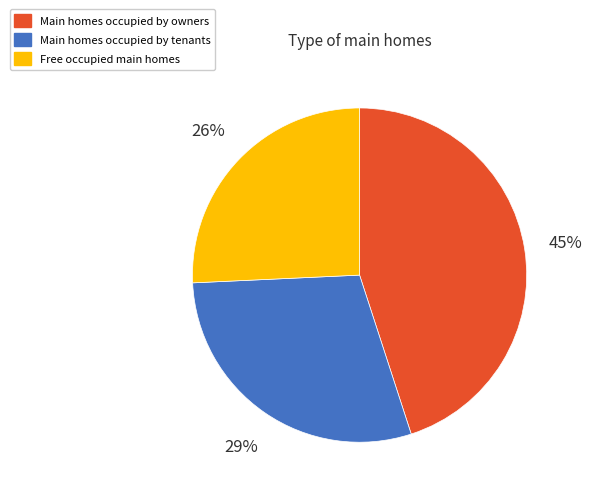

Is there a majority slice in this chart?

No